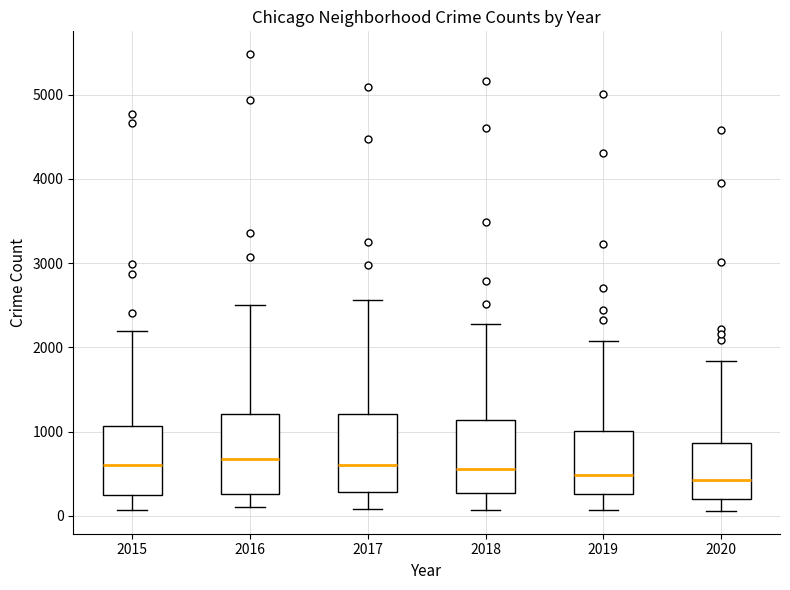

Where does the median line of the box at x = 2017 sit on the y-axis? The values are not printed on the chart, so give them approximately, as read against the axis.

600